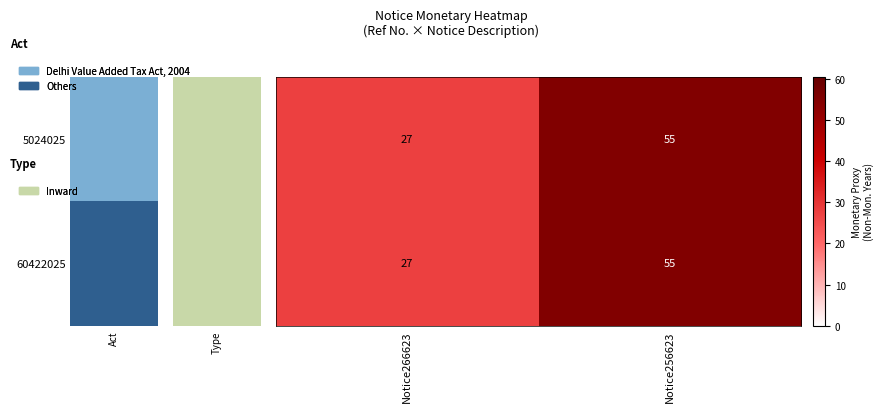

At which category is the sum across all series the highest?

Notice256623